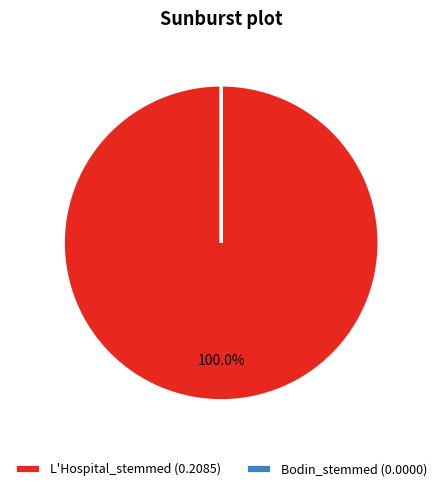

Does L'Hospital_stemmed (0.2085) account for over 50% of the chart?

Yes